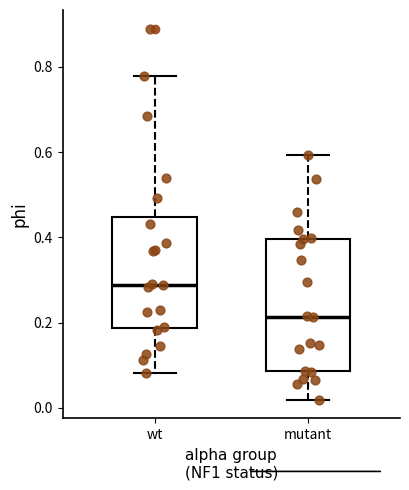

Which box is the tallest, from its lower edge to its upper edge?

mutant